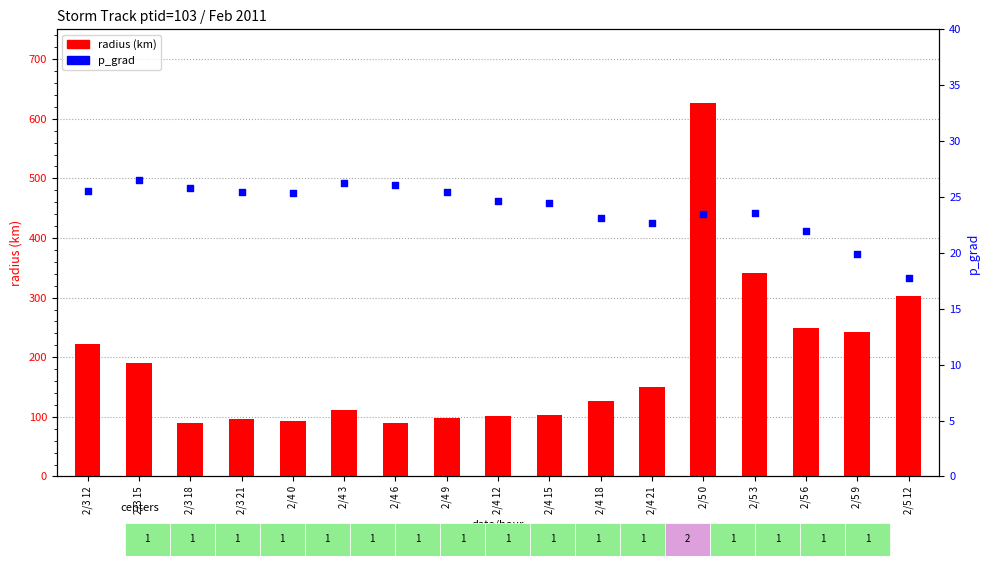

What are all the series names shown in the legend?

radius (km), p_grad